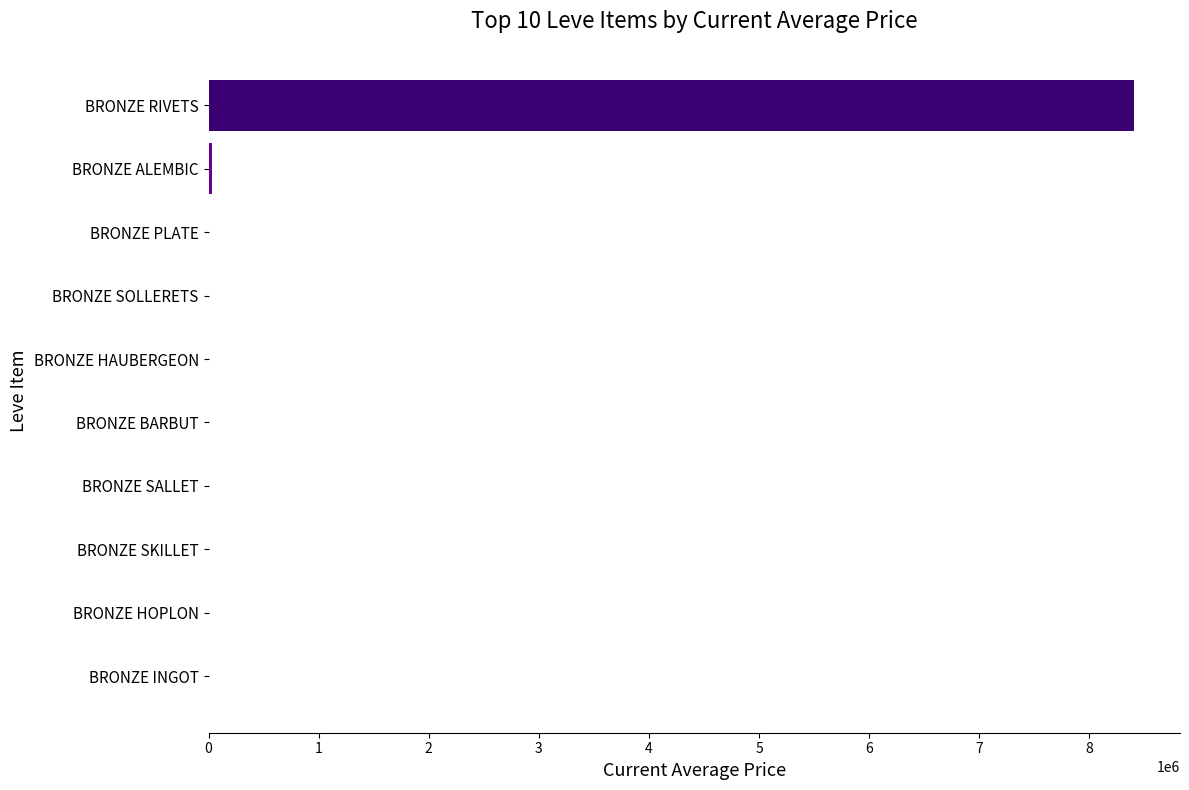

Read the value at BRONZE RIVETS.

8403409.0